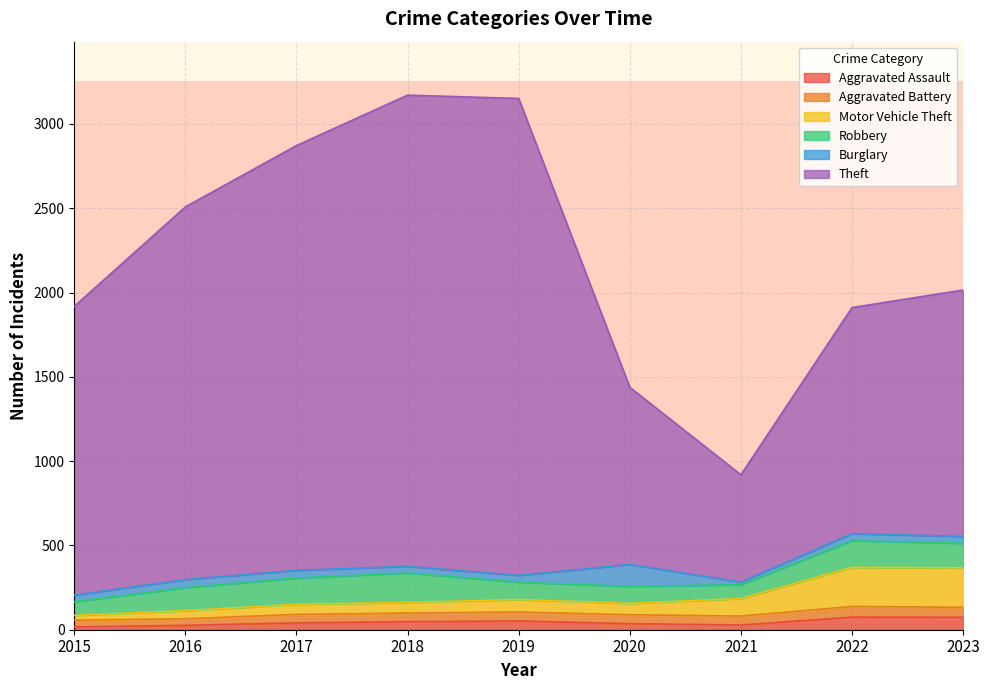

At which category does Theft reach its first local valley?

2021